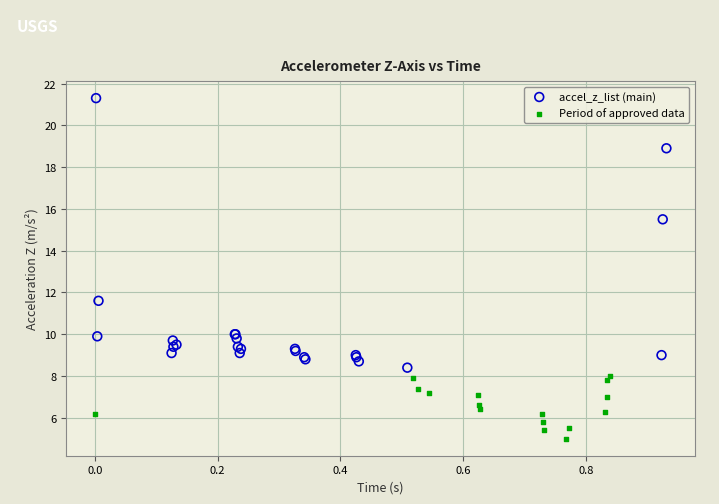

Which series contains the highest Y value?

accel_z_list (main)